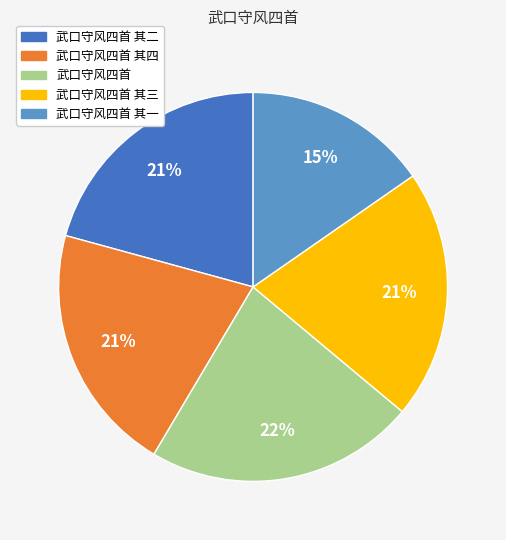

Which category has the smallest portion of the pie?

武口守风四首 其一